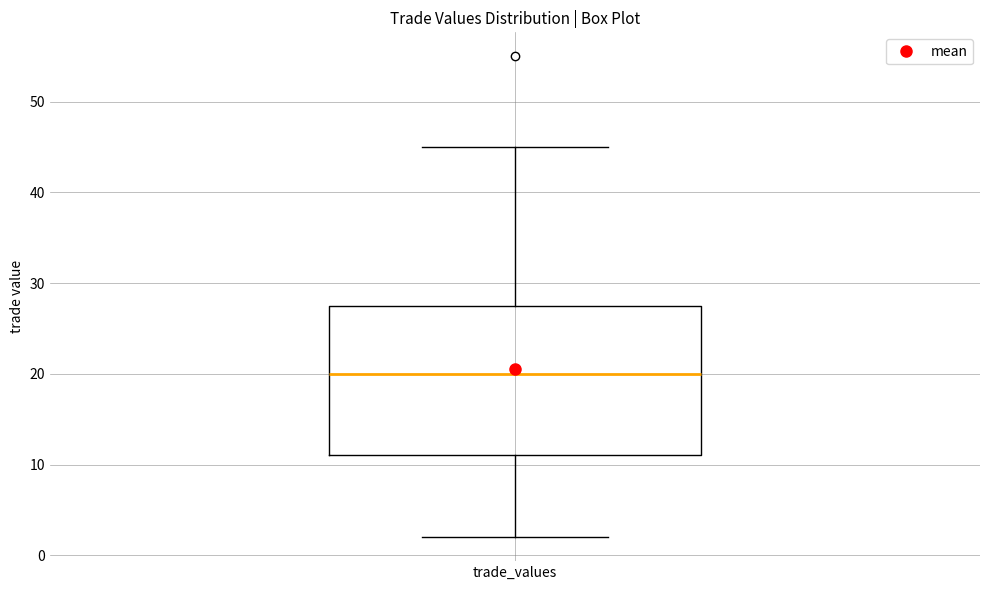

Where is the lower edge of the box for trade_values on the y-axis? The values are not printed on the chart, so give them approximately, as read against the axis.

11